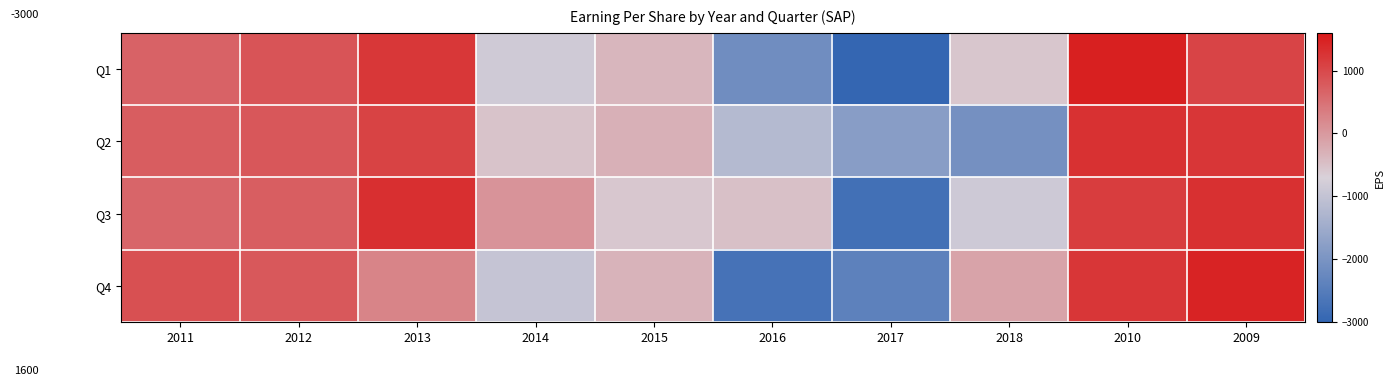

Which category has the highest value across all series?

2010